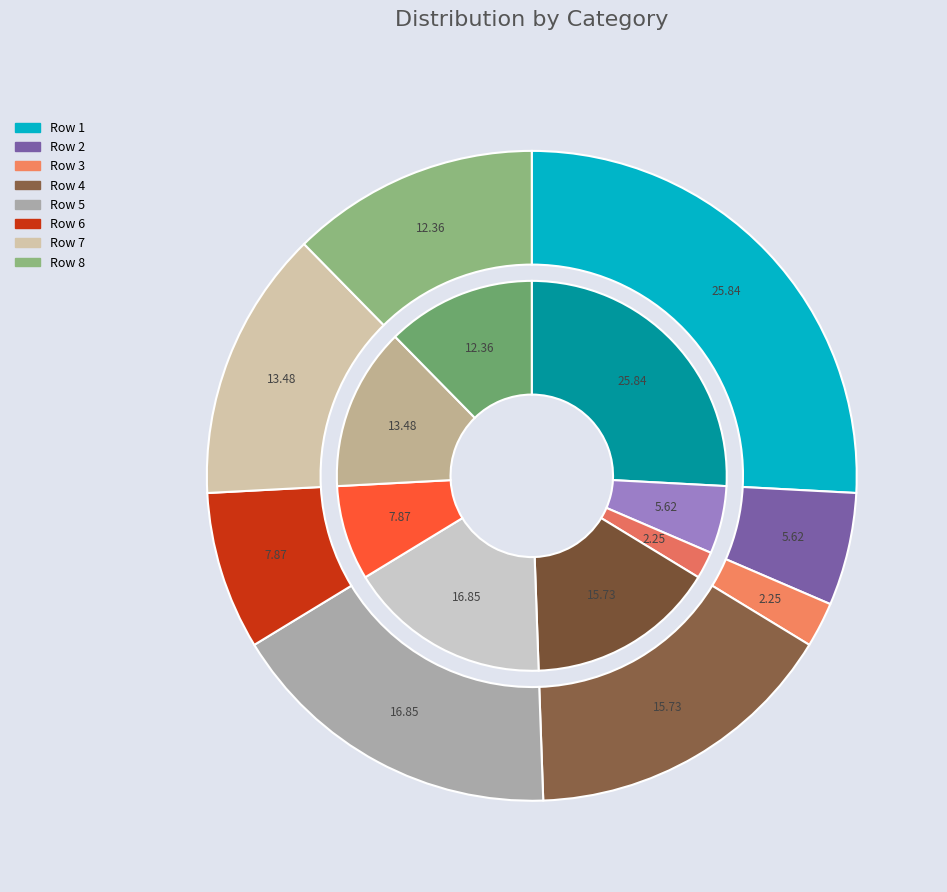

True or false: Row 1 accounts for 26% of the total.

True